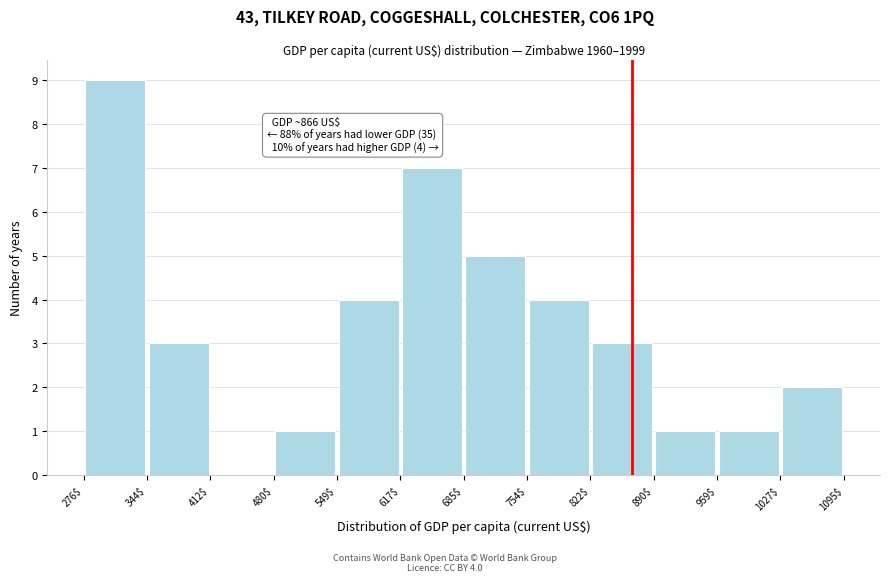

Which range on the x-axis has the tallest bar?

276$ to 344$